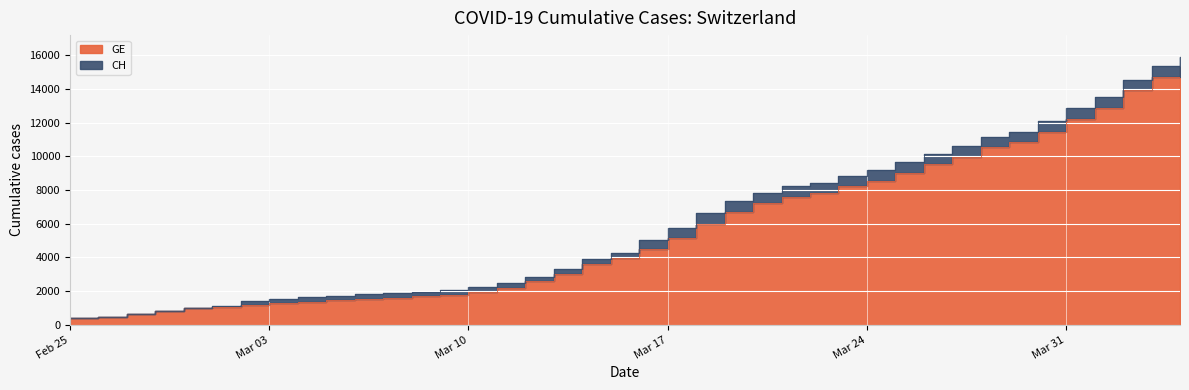

Rank the series by their maximum value, from highest to lowest.

CH, GE